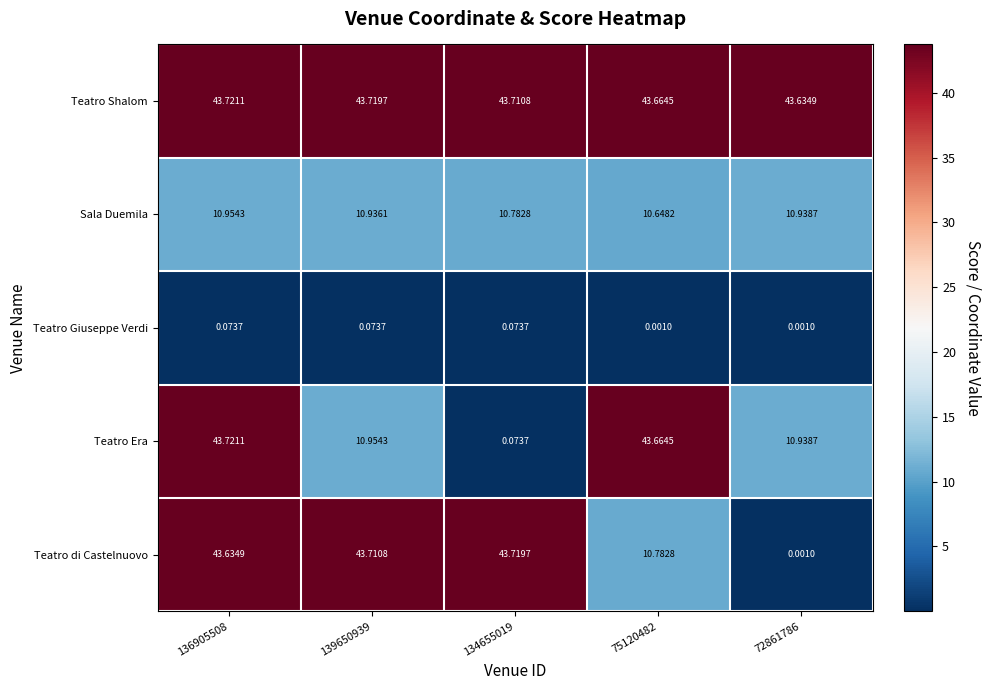

Between 139650939 and 134655019, which series saw the biggest shift?

Teatro Era